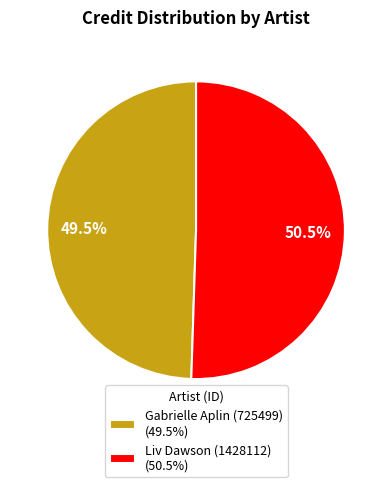

To the nearest percent, what is the difference between the Liv Dawson (1428112) and Gabrielle Aplin (725499) slice percentages?

1%